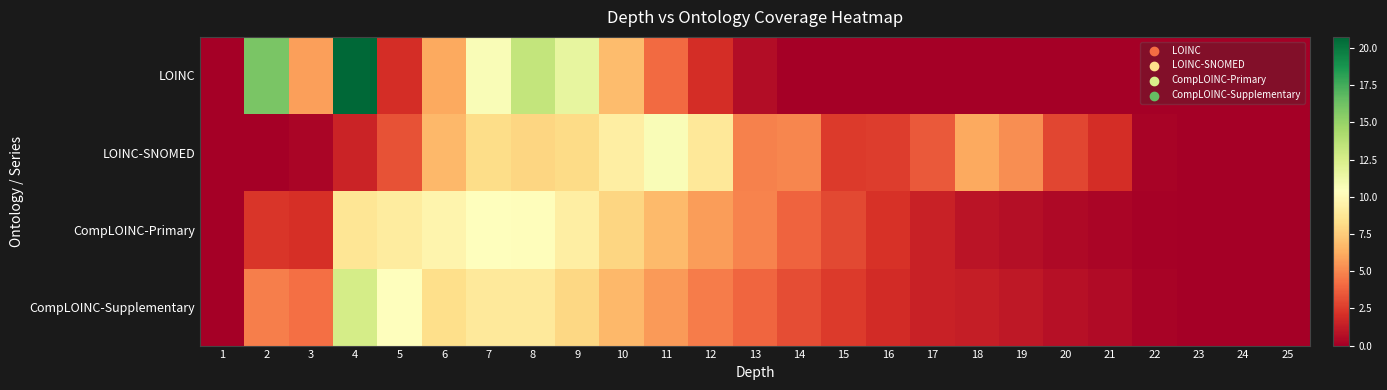

Which series has the widest spread of values?

LOINC